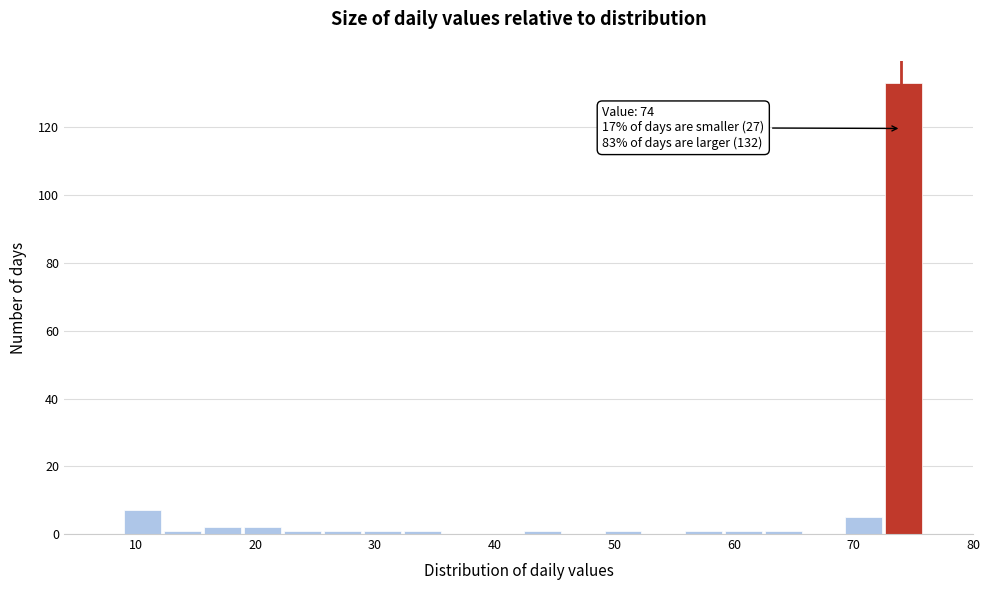

Read against the x-axis, roughly where is the centre of the tallest bar?

74